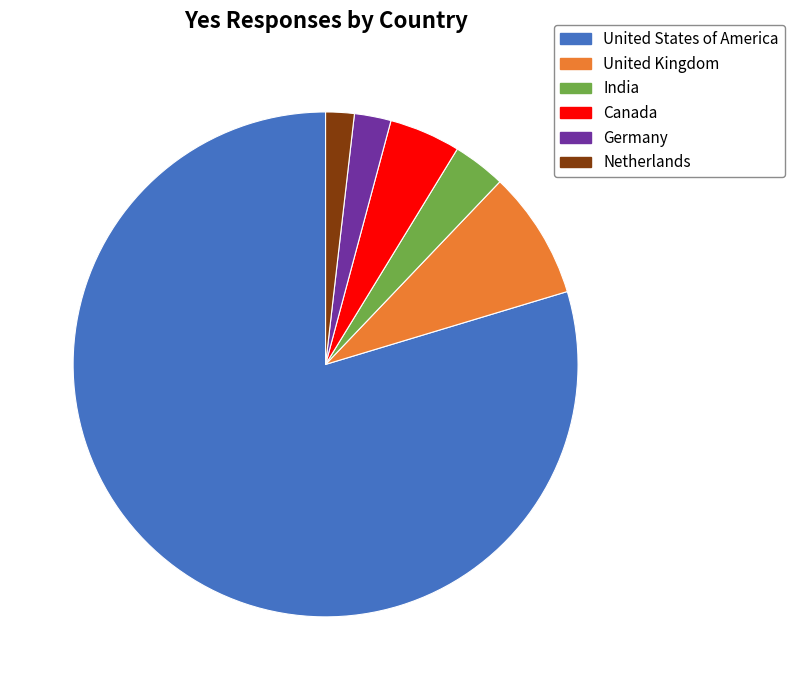

Which category has the biggest portion of the pie?

United States of America